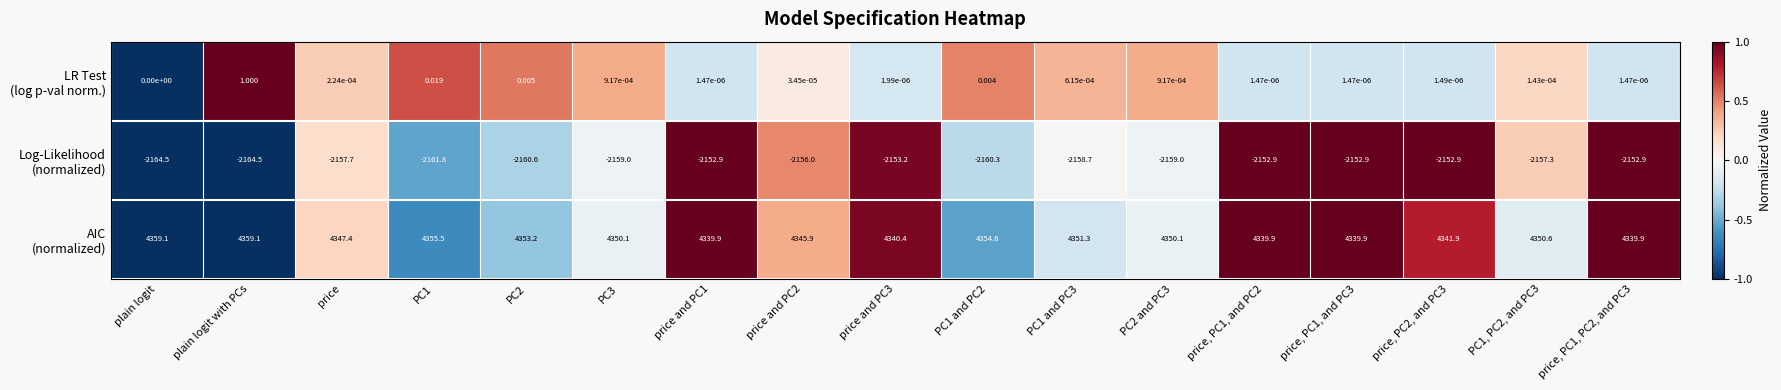

What is the difference between the highest and lowest values at PC1, PC2, and PC3?

6507.9